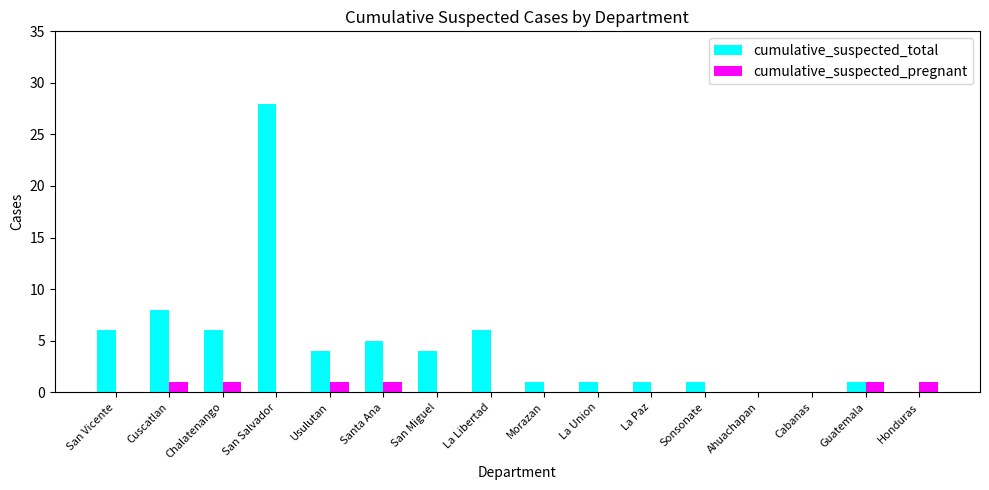

The cumulative_suspected_pregnant series shows 0 at Sonsonate. True or false?

True